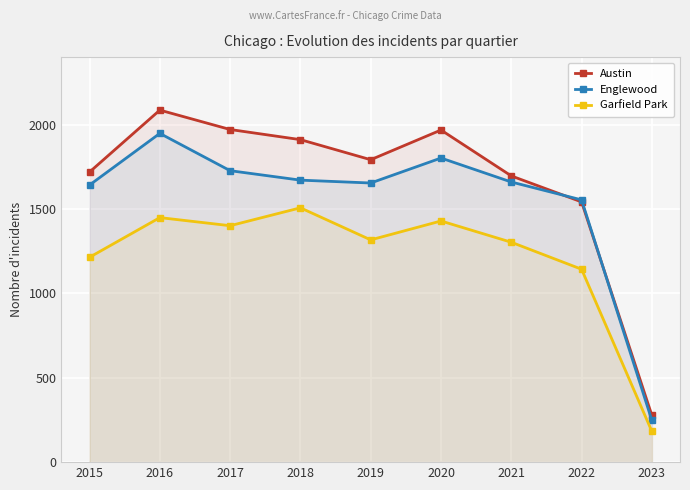

What is the maximum value for Garfield Park?

1507